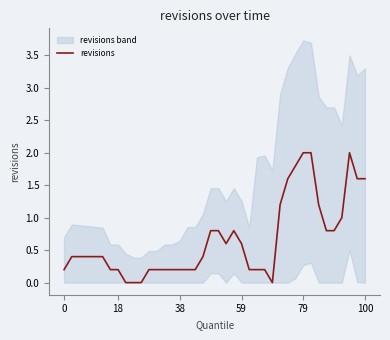

How many interior local peaks (higher than both neighbors) does the data have?

2